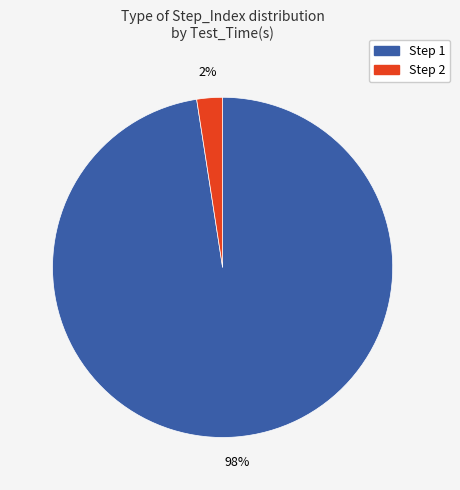

To the nearest percent, what is the average slice percentage?

50%